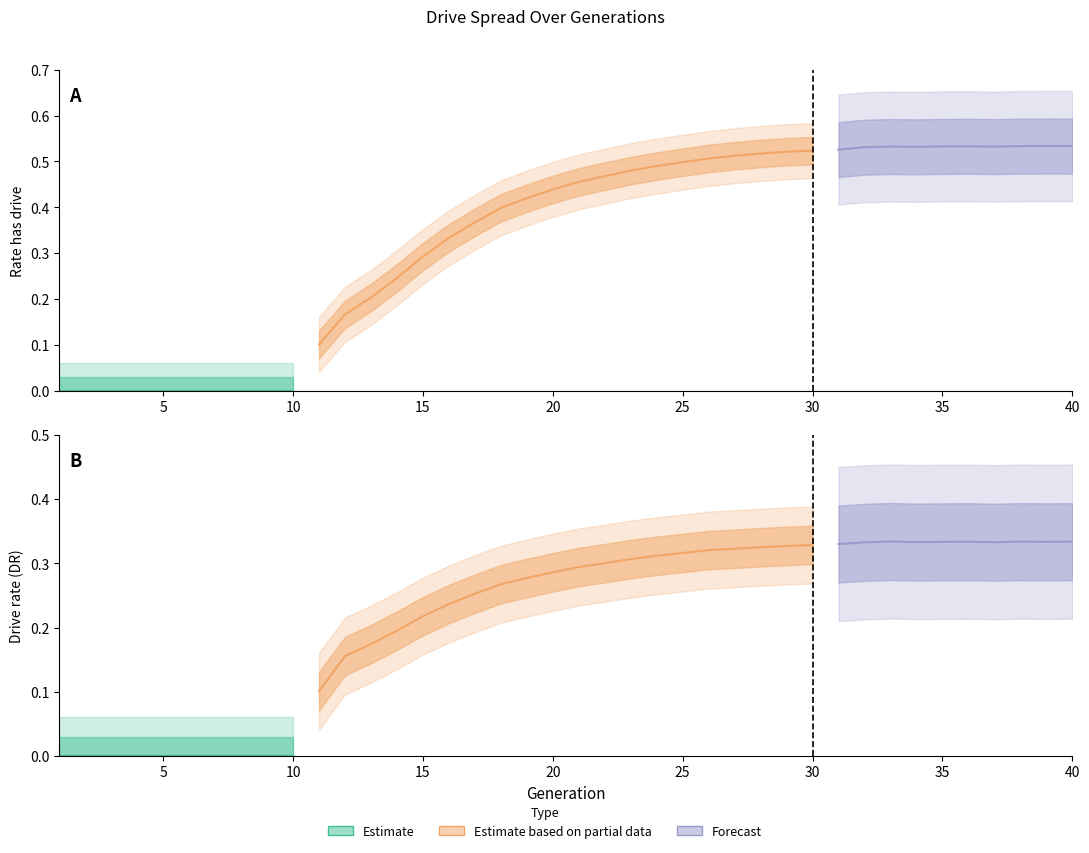

Reading left to right, what are all the values shown in this chart?

rate_has_drive: 0=0.0	1=0.0	2=0.0	3=0.0	4=0.0	5=0.0	6=0.0	7=0.0	8=0.0	9=0.0	10=0.1	11=0.2	12=0.2	13=0.2	14=0.3	15=0.3	16=0.4	17=0.4	18=0.4	19=0.4	20=0.5	21=0.5	22=0.5	23=0.5	24=0.5	25=0.5	26=0.5	27=0.5	28=0.5	29=0.5	30=0.5	31=0.5	32=0.5	33=0.5	34=0.5	35=0.5	36=0.5	37=0.5	38=0.5	39=0.5
rate_dr: 0=0.0	1=0.0	2=0.0	3=0.0	4=0.0	5=0.0	6=0.0	7=0.0	8=0.0	9=0.0	10=0.1	11=0.2	12=0.2	13=0.2	14=0.2	15=0.2	16=0.3	17=0.3	18=0.3	19=0.3	20=0.3	21=0.3	22=0.3	23=0.3	24=0.3	25=0.3	26=0.3	27=0.3	28=0.3	29=0.3	30=0.3	31=0.3	32=0.3	33=0.3	34=0.3	35=0.3	36=0.3	37=0.3	38=0.3	39=0.3